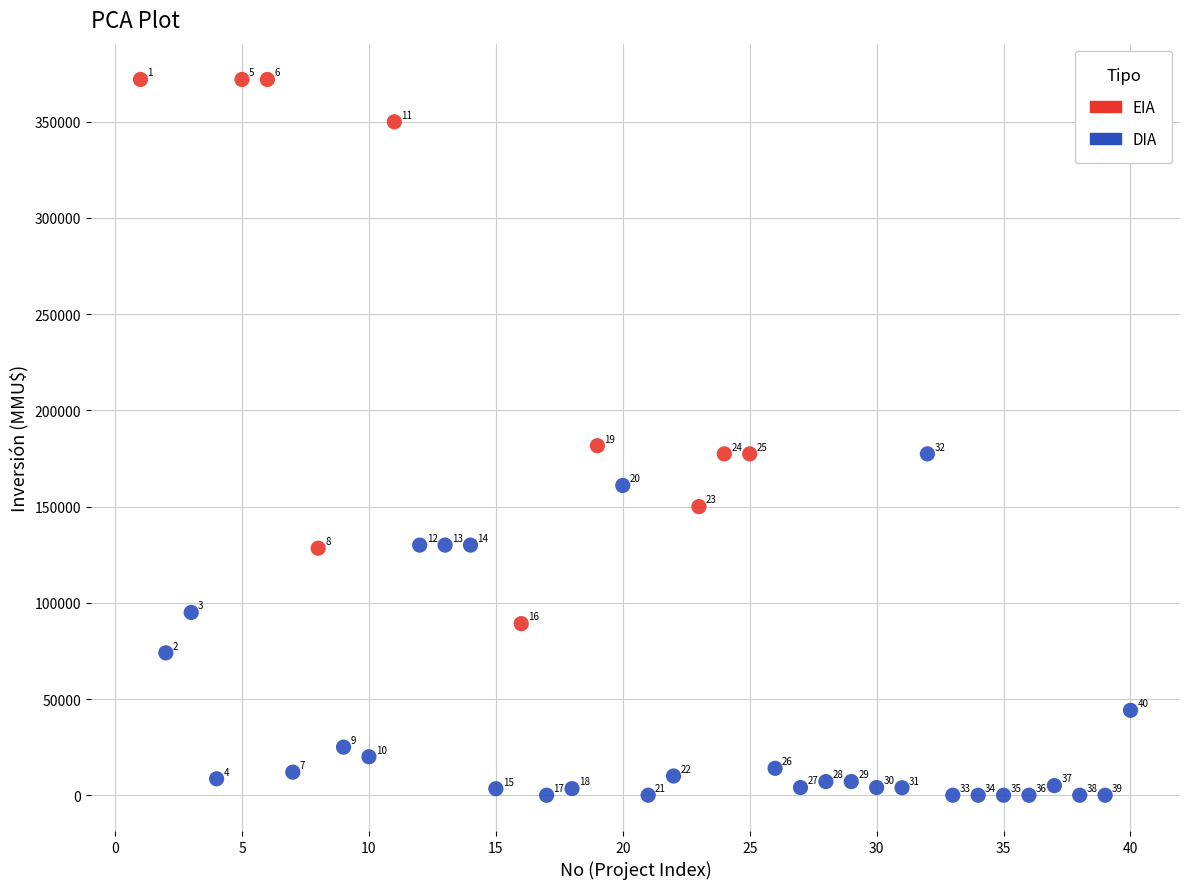

Which series reaches the minimum Y coordinate?

DIA